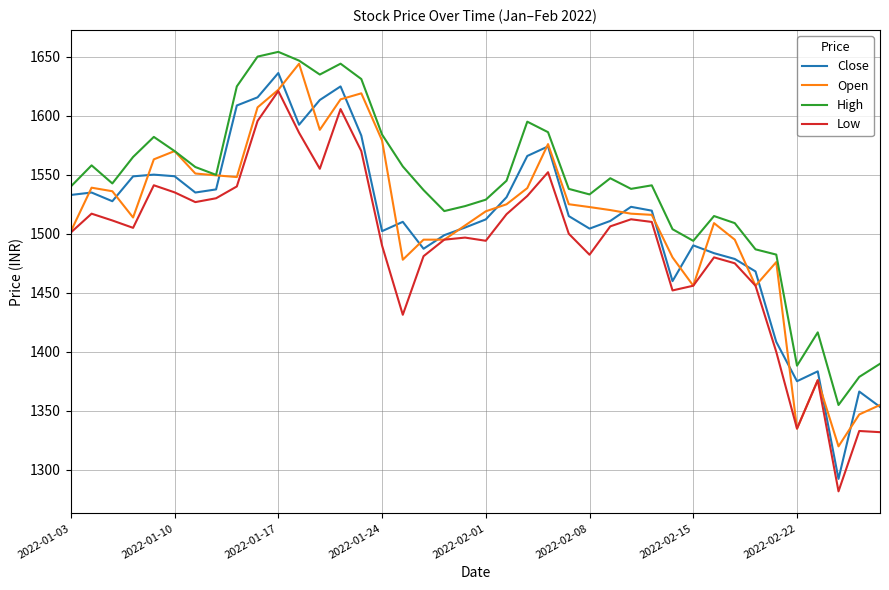

True or false: High and Low intersect in this chart.

False